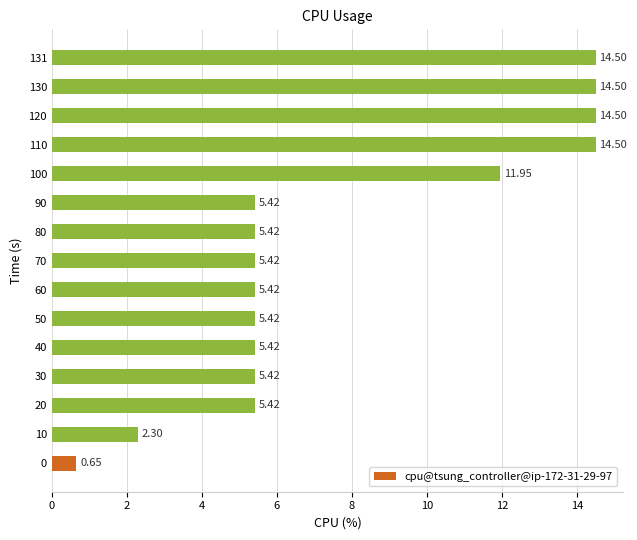

Between 10 and 50, which is larger?

50